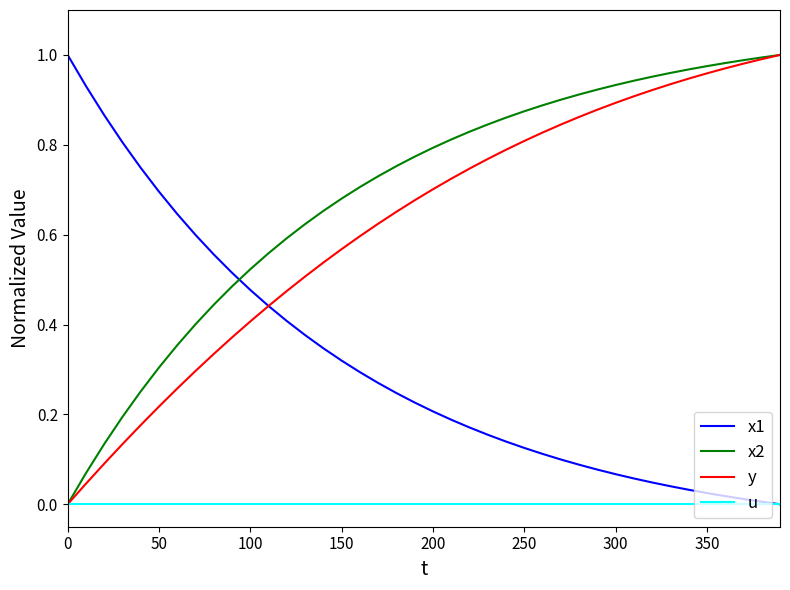

Which series has the largest total across all categories?

x2